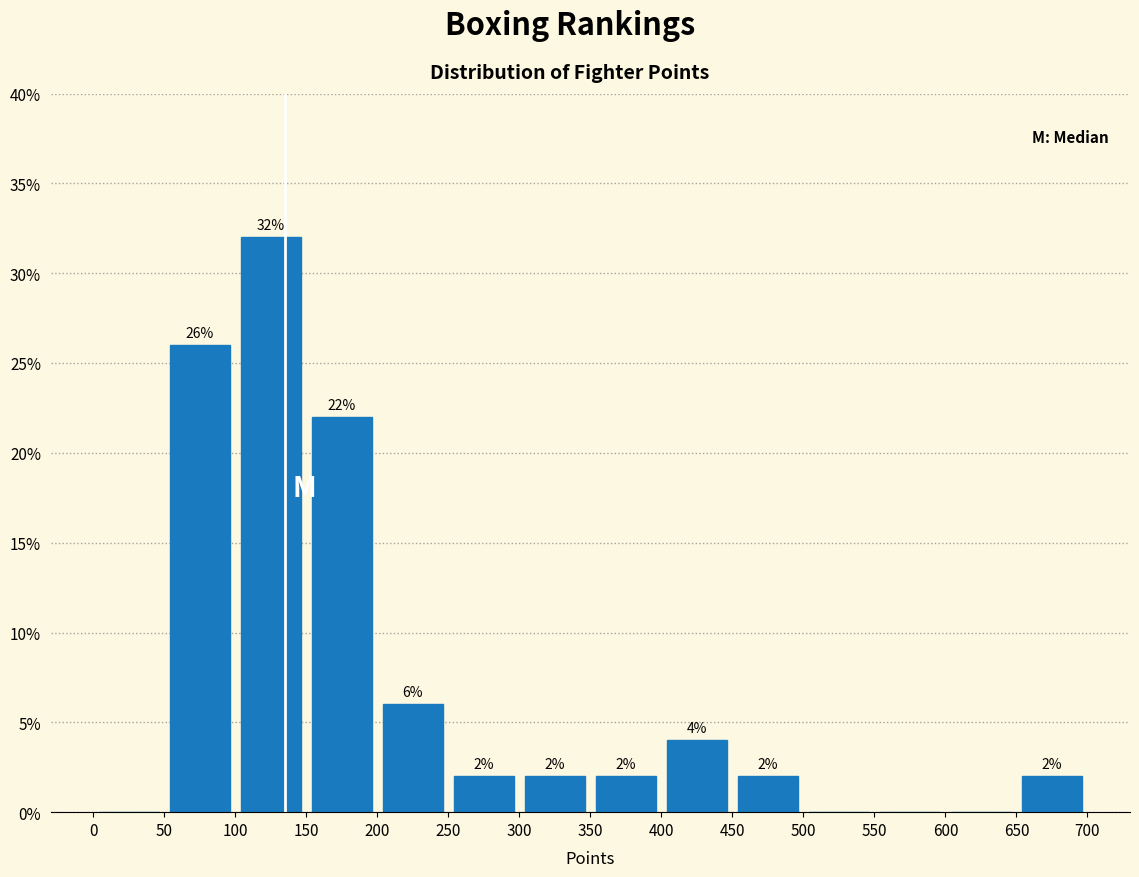

Which range on the x-axis has the tallest bar?

100 to 150